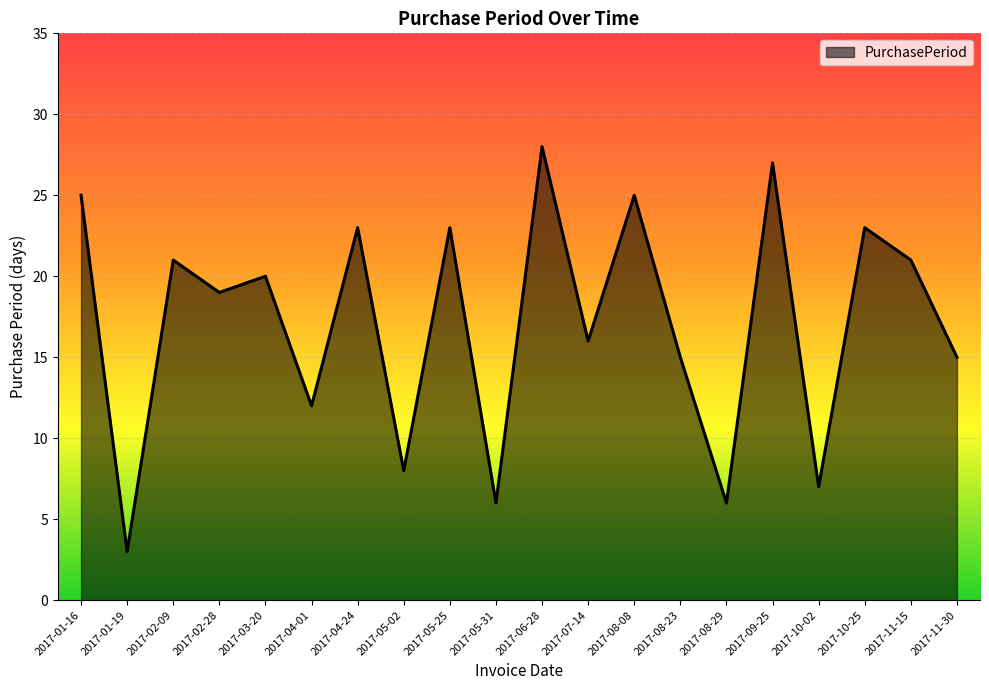

What value does the data have at 2017-04-24, to the nearest 5?

25